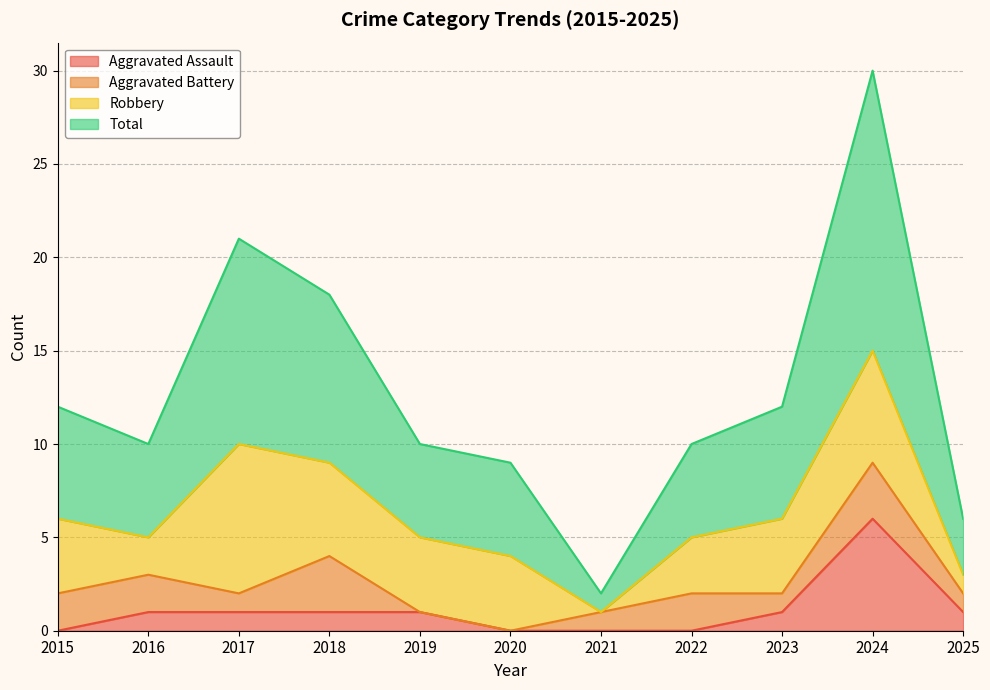

At how many categories does at least one series exceed 21?

1